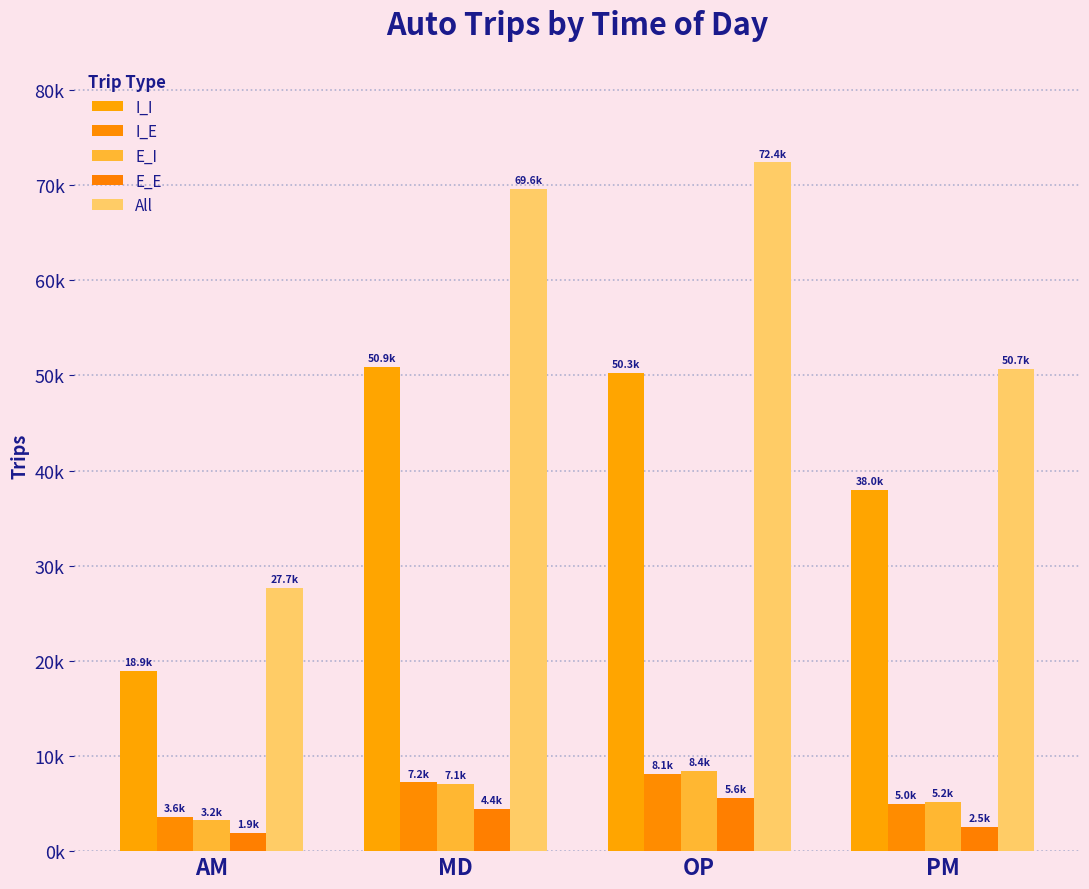

What is the difference between the maximum and minimum values in the I_E series?

4591.3